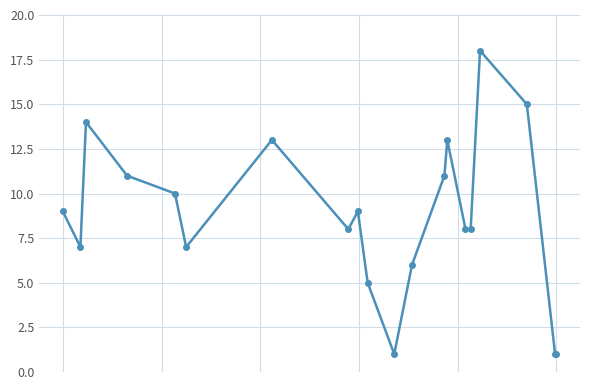

What is the value of the 10th point from the left?

5